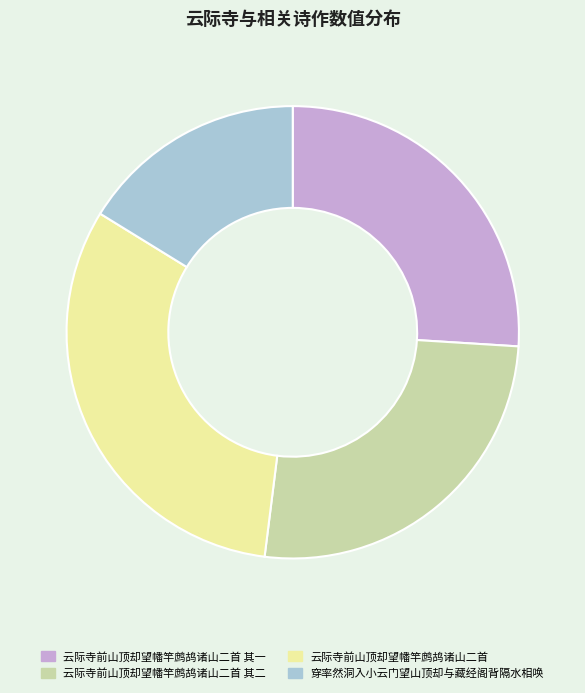

What is the largest slice in the pie chart?

云际寺前山顶却望幡竿鹧鸪诸山二首